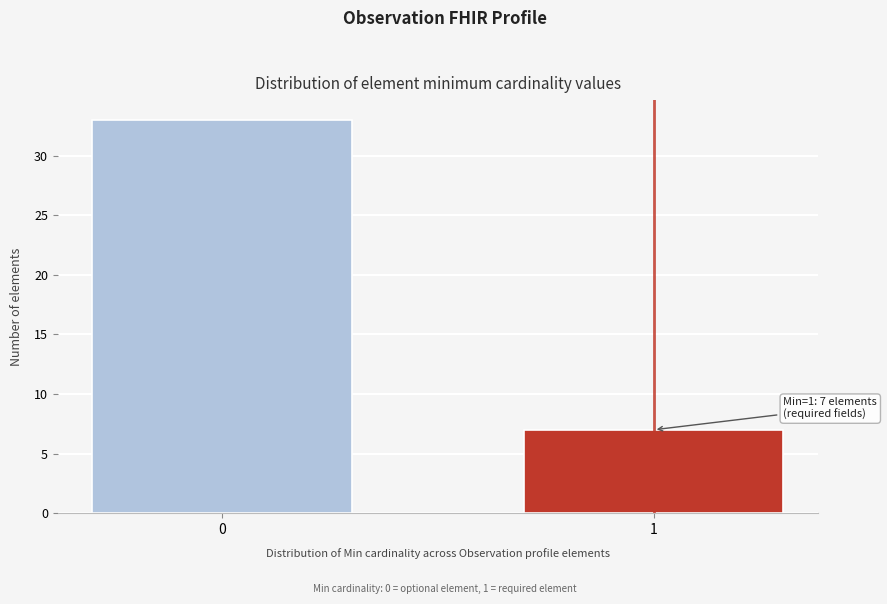

Reading left to right, what are all the values shown in this chart?

33	7